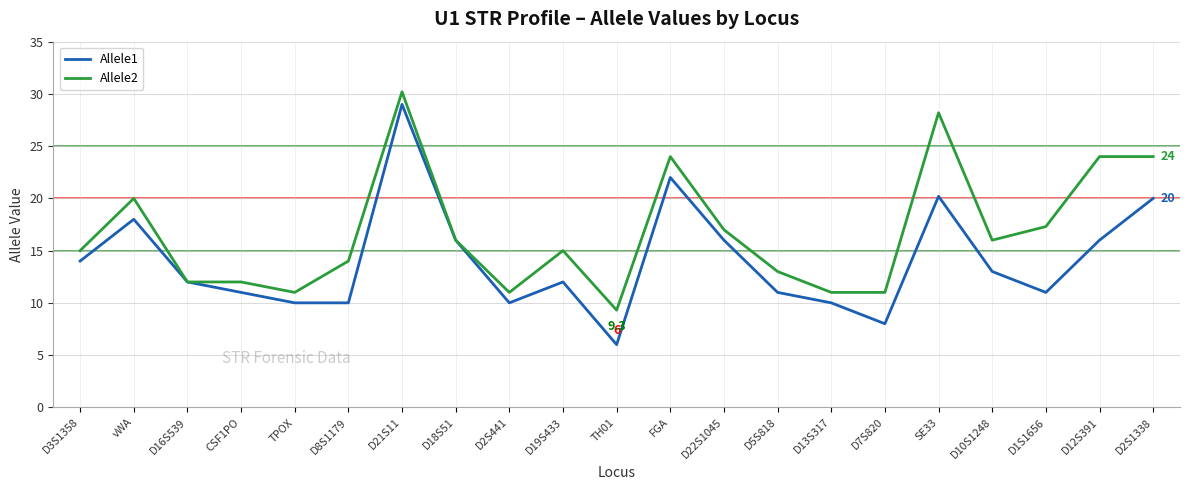

Does the chart have visible grid lines?

Yes